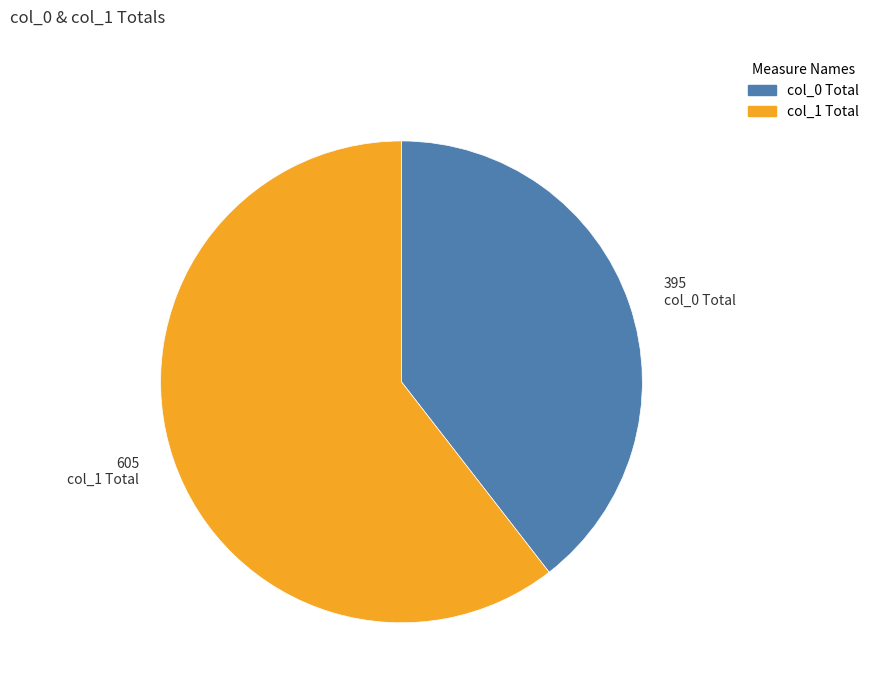

Combined, do col_0 Total and col_1 Total account for over 50%?

Yes